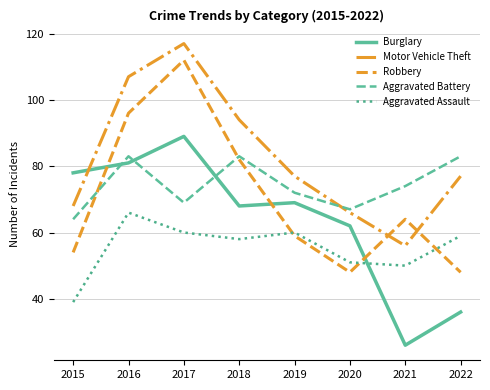

List the series in order of their peak value, highest first.

Motor Vehicle Theft, Robbery, Burglary, Aggravated Battery, Aggravated Assault